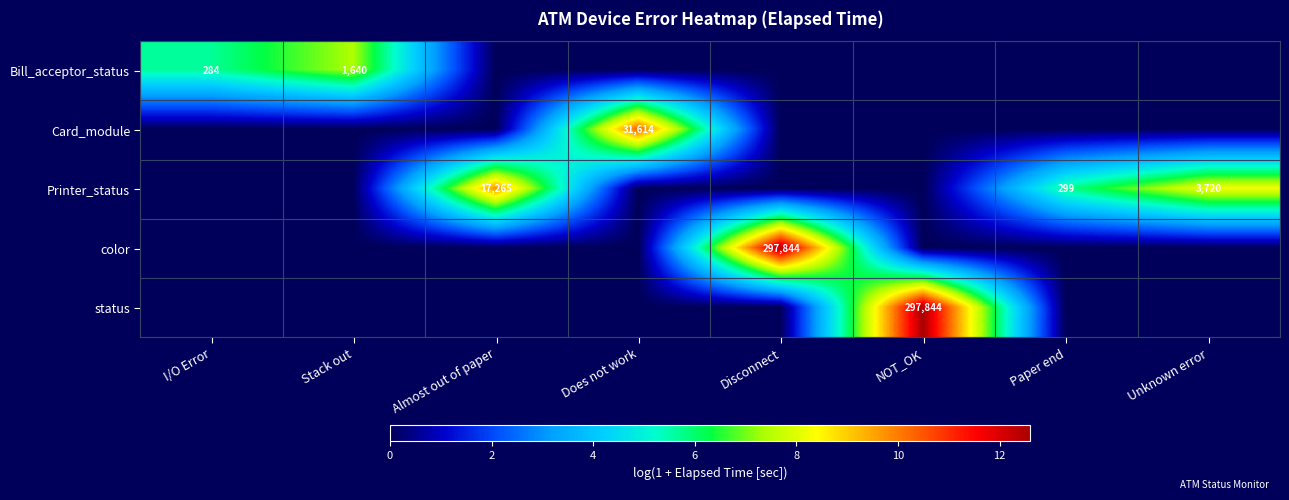

Is the value of Printer_status at Almost out of paper greater than the value of Card_module at Does not work?

No